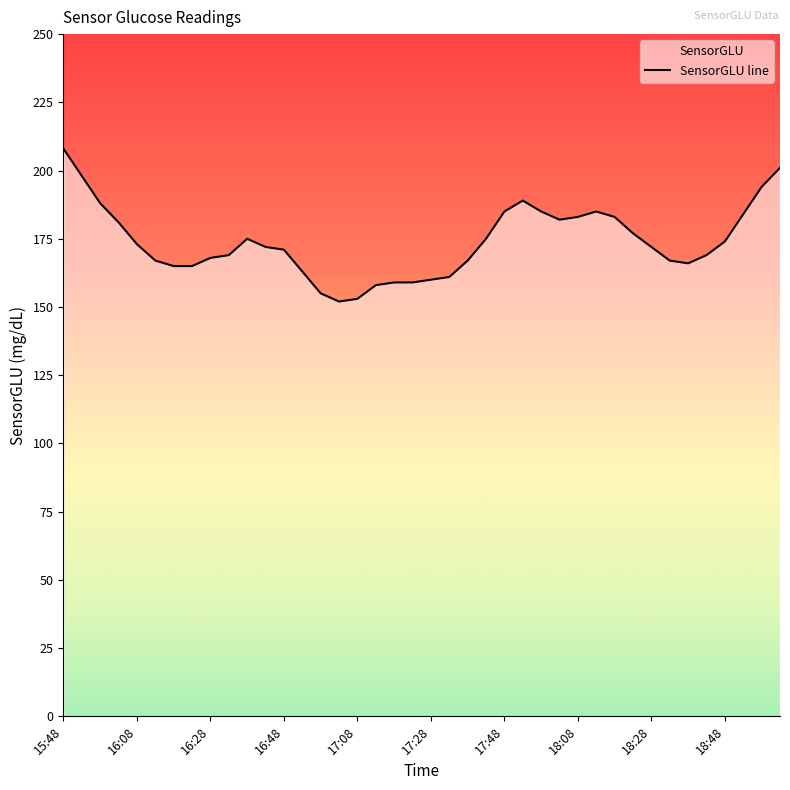

How many points are lower than both their immediate neighbors (excluding endpoints)?

3